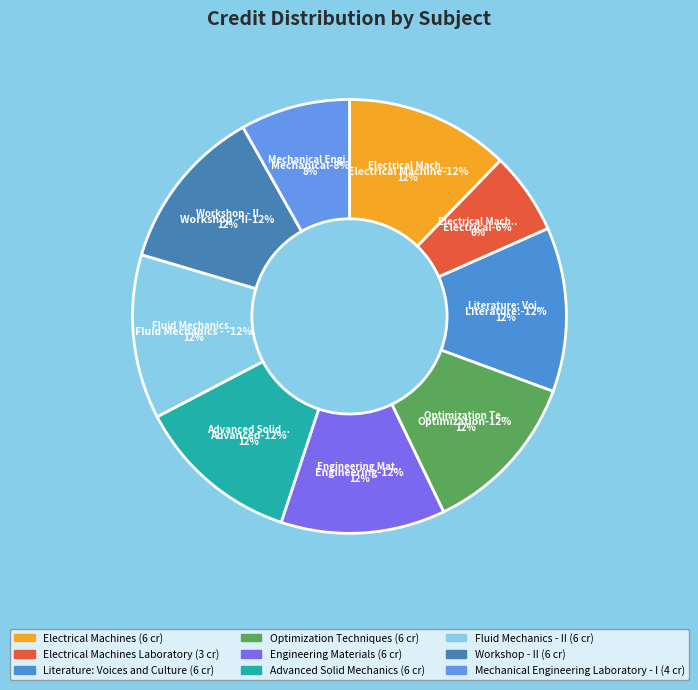

Combined, do Engineering Materials and Electrical Machines account for over 50%?

No